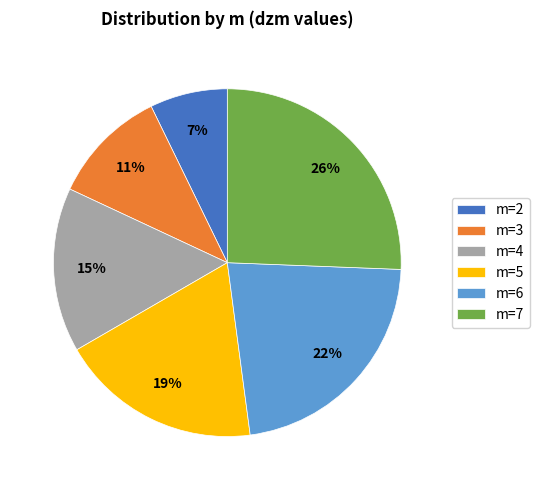

Rank the categories by value from lowest to highest.

m=2, m=3, m=4, m=5, m=6, m=7